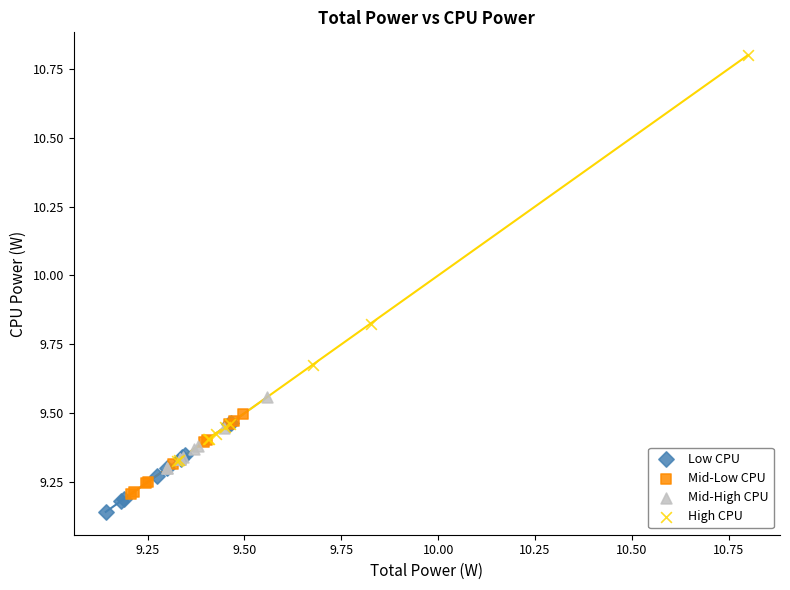

Which series contains the highest Y value?

High CPU